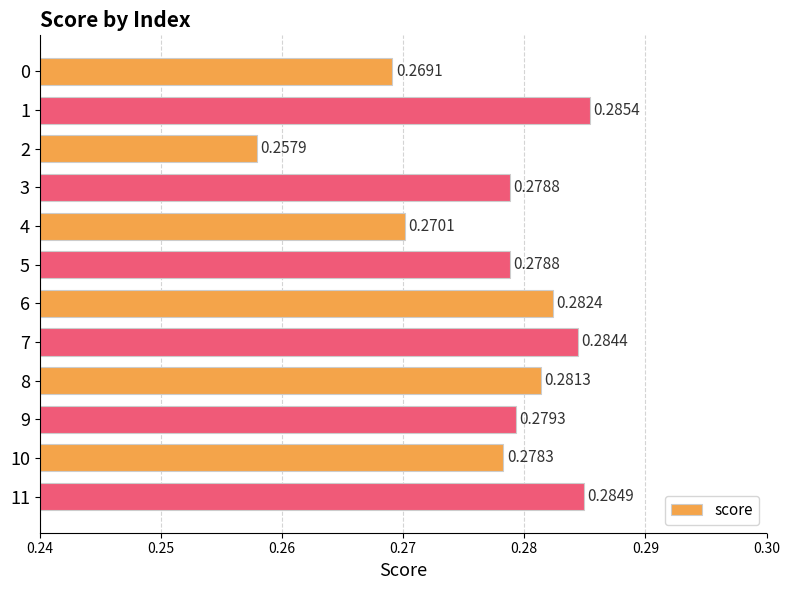

Which has a higher value, 6 or 8?

6